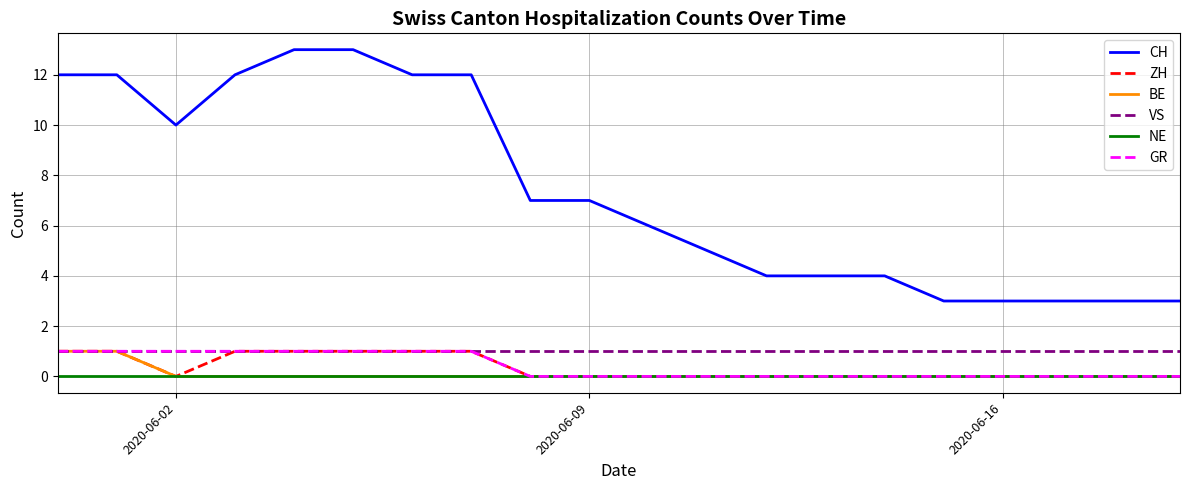

What is the greatest value displayed?

13